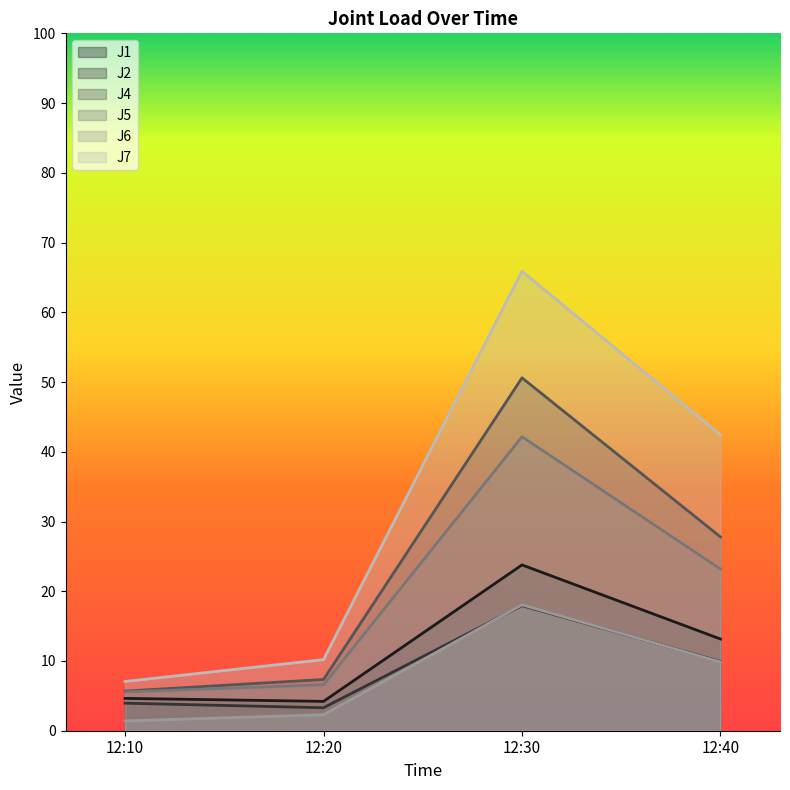

What is the sum of all J2 values?

35.1